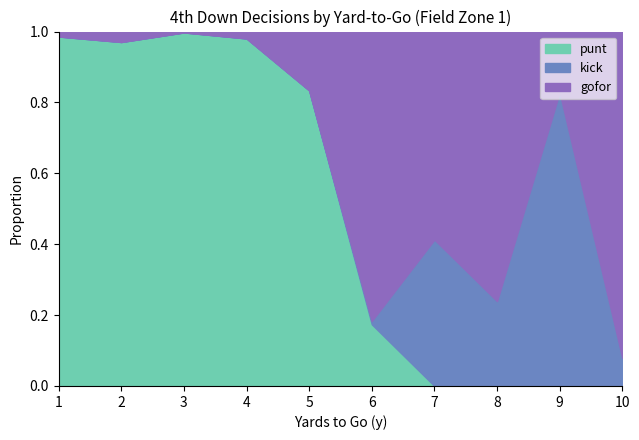

At which label does punt reach its peak?

3